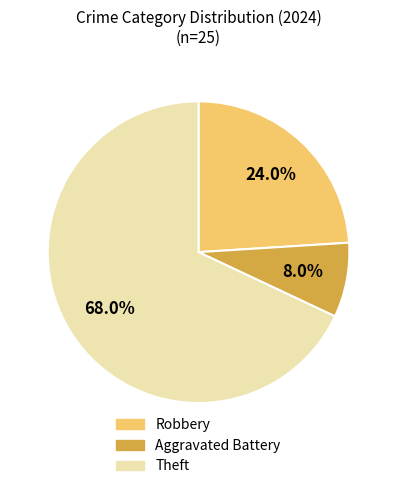

Which category has the smallest portion of the pie?

Aggravated Battery